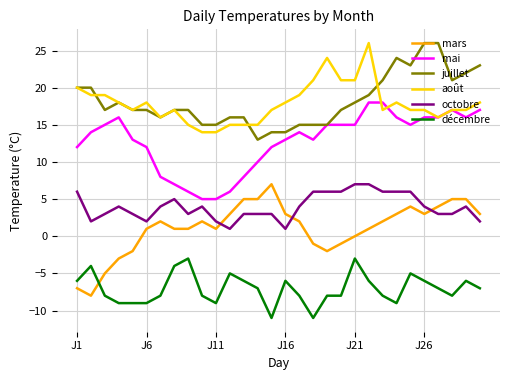

True or false: mars and juillet cross at least once.

False